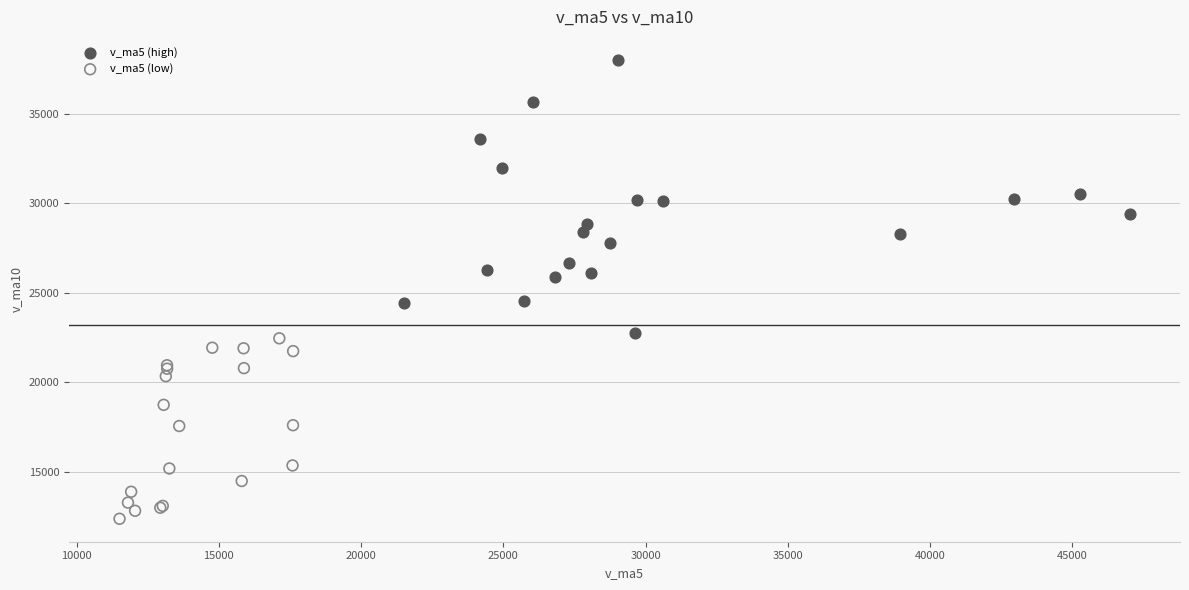

Which series has the largest Y range (max minus min)?

v_ma5 (high)